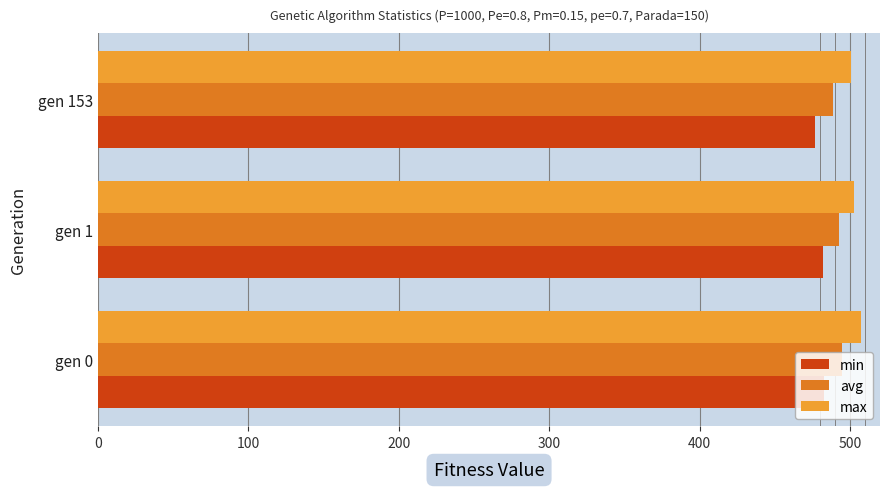

What is the approximate value of min at gen 0?

482.7